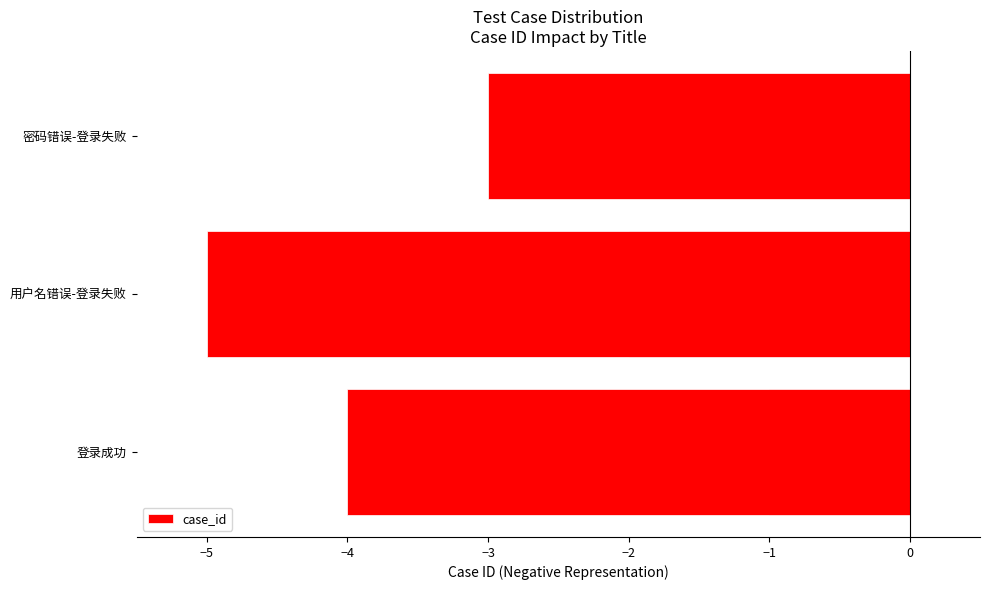

What is the sum of the values at −4 and −6?

-4